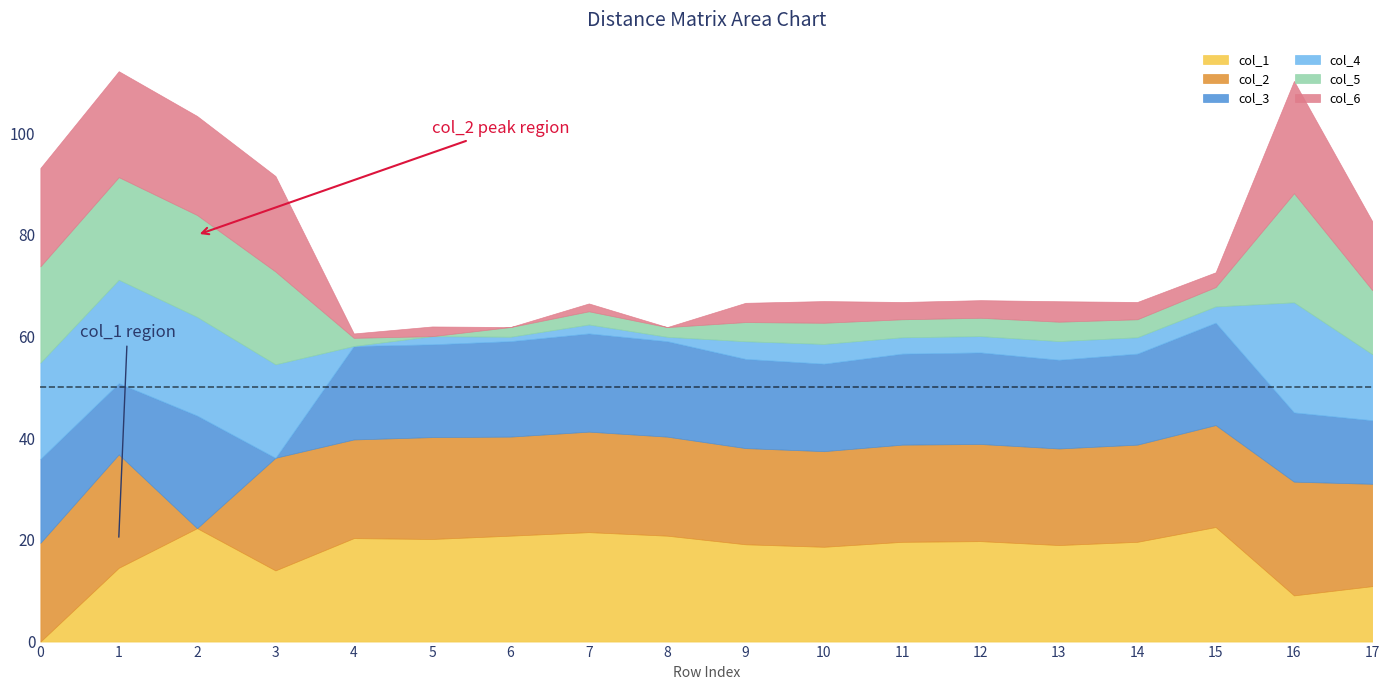

At which category is the sum across all series the highest?

1